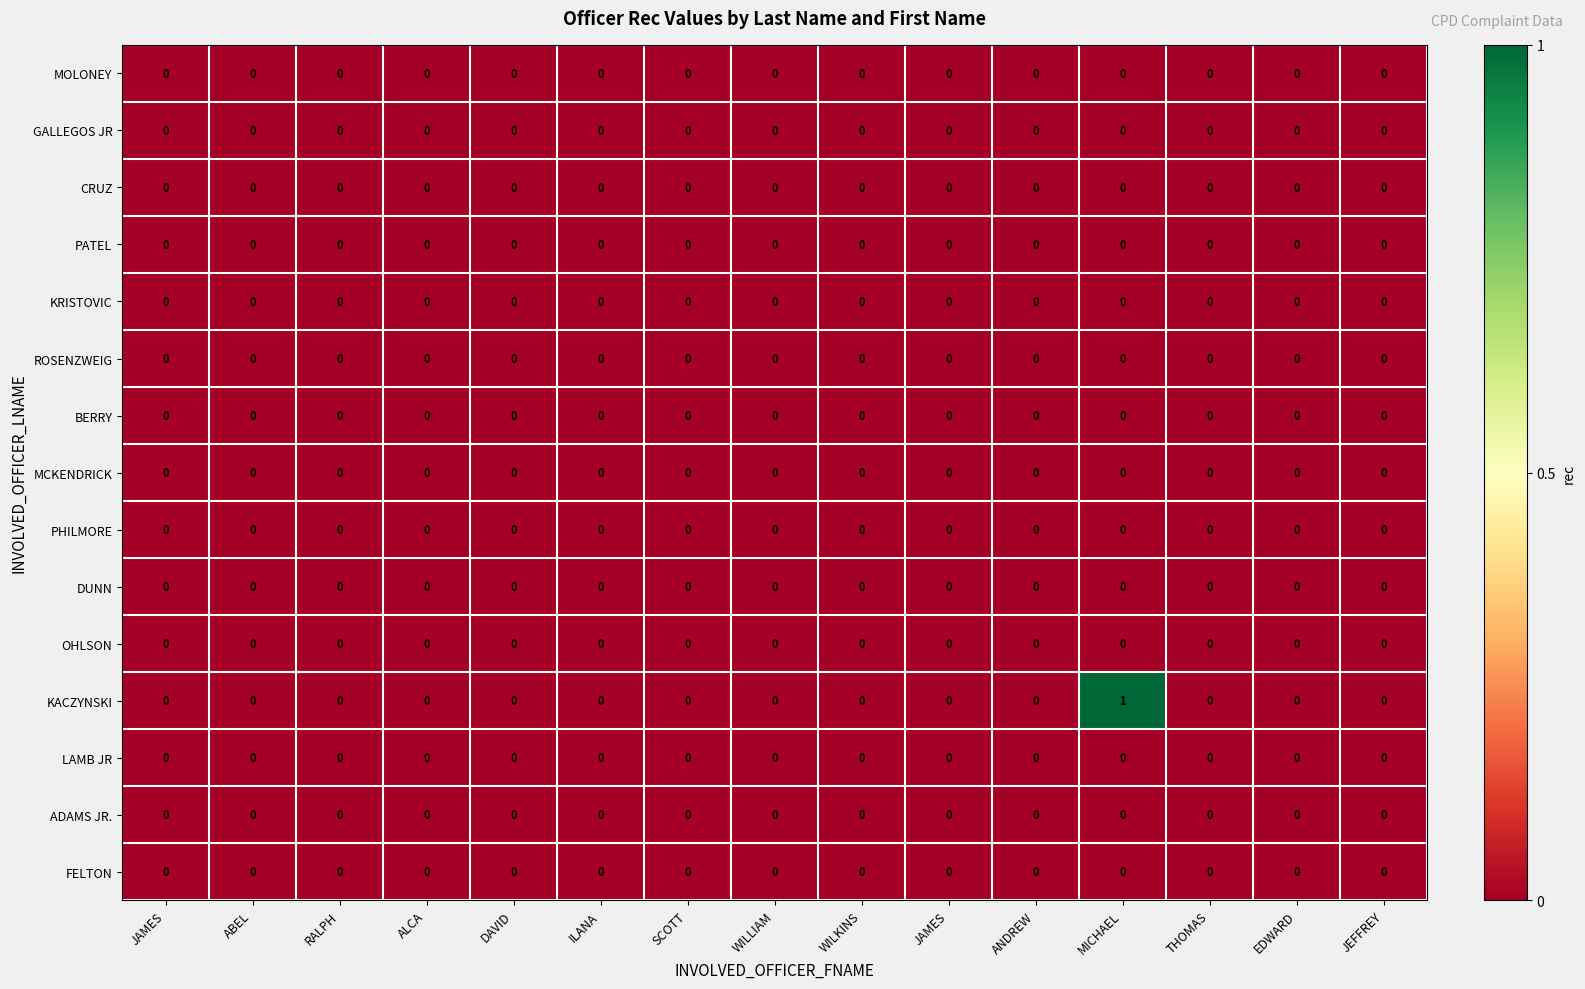

How many categories are shown in the chart?

15